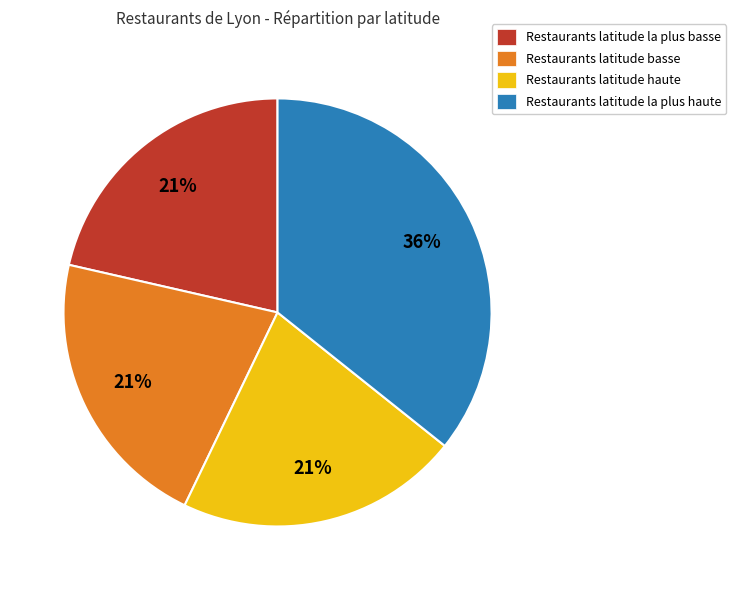

Does any single category account for the majority?

No